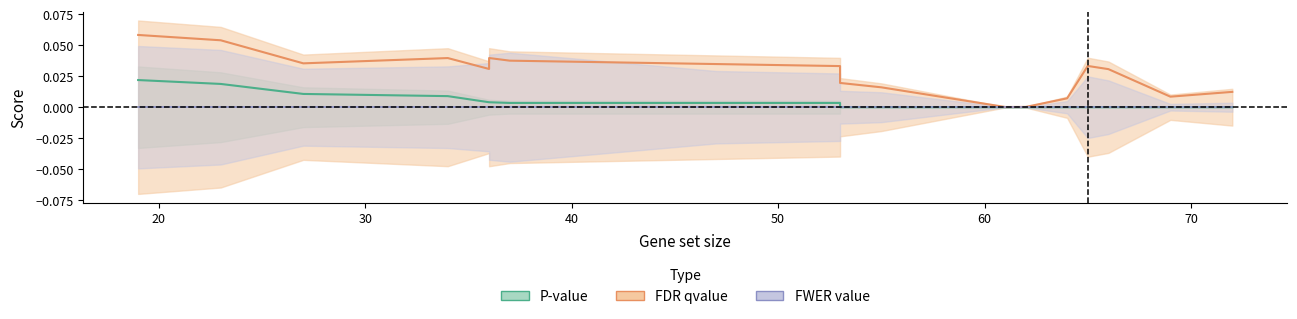

At how many categories does at least one series exceed 0?

20